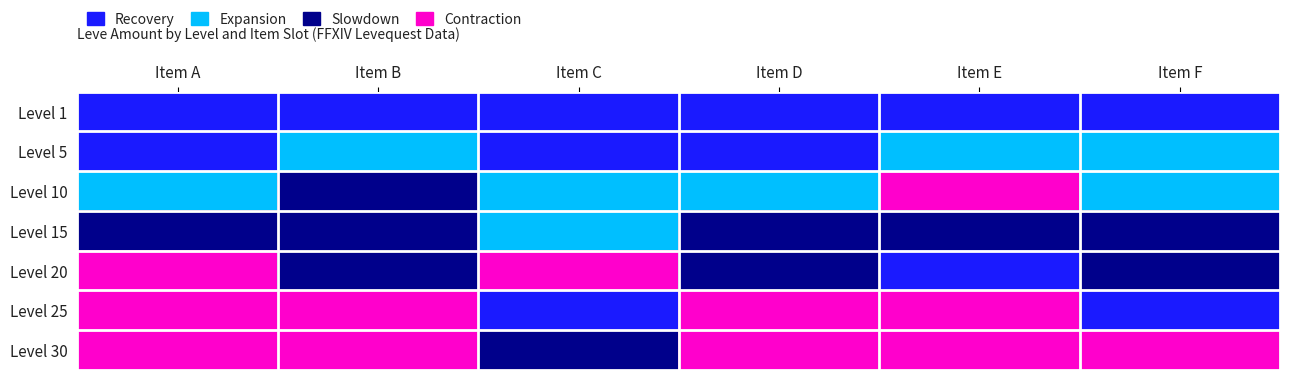

At which category does the chart reach its peak across all series?

Item E